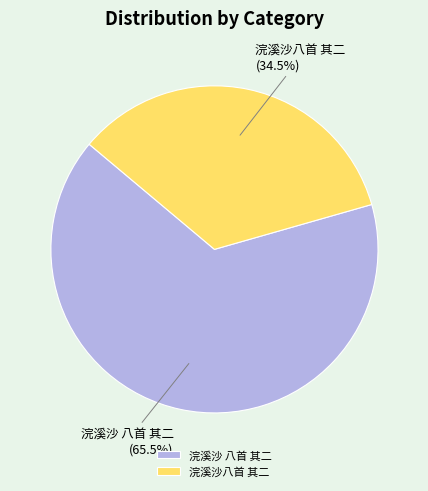

Is there any slice that represents more than half of the pie?

Yes